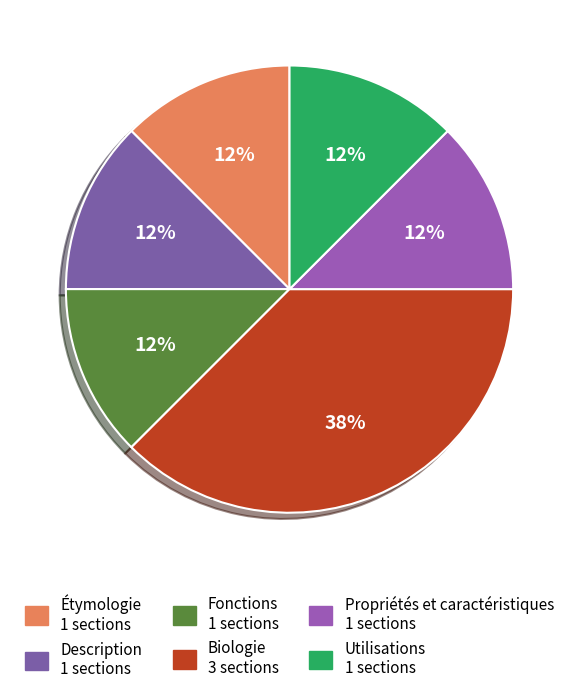

How many slices are in this pie chart?

6